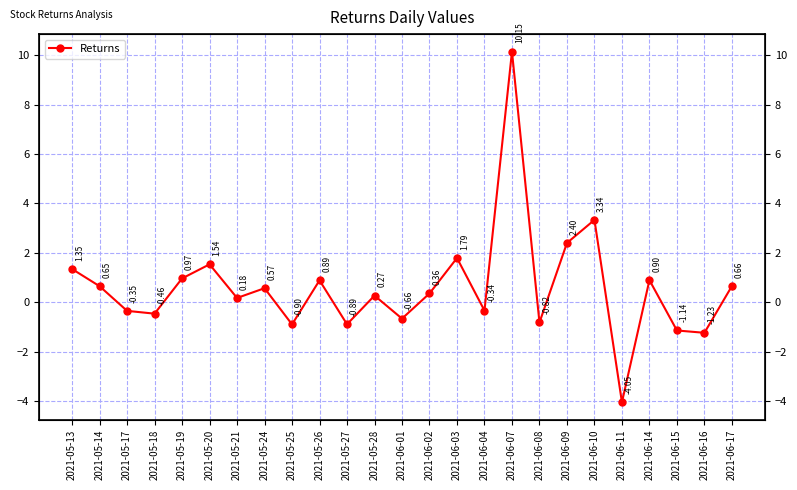

True or false: the data shows 0.3 at 2021-06-17.

False